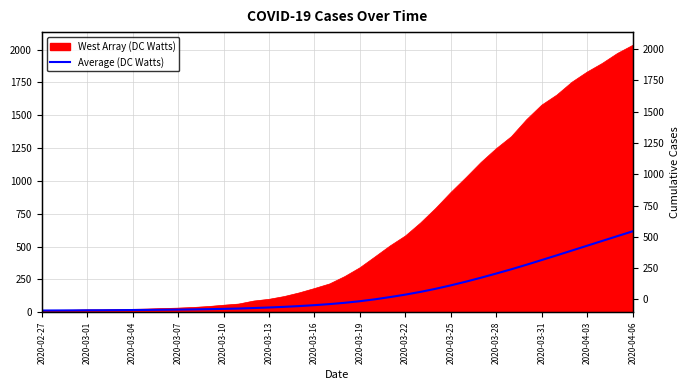

What is the value of the 5th point from the left?

15.2